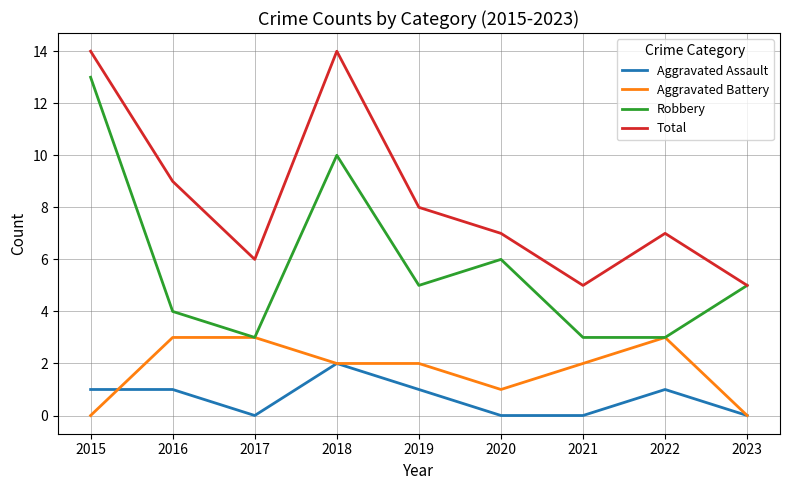

True or false: Total has more than 0 points higher than both neighbors.

True